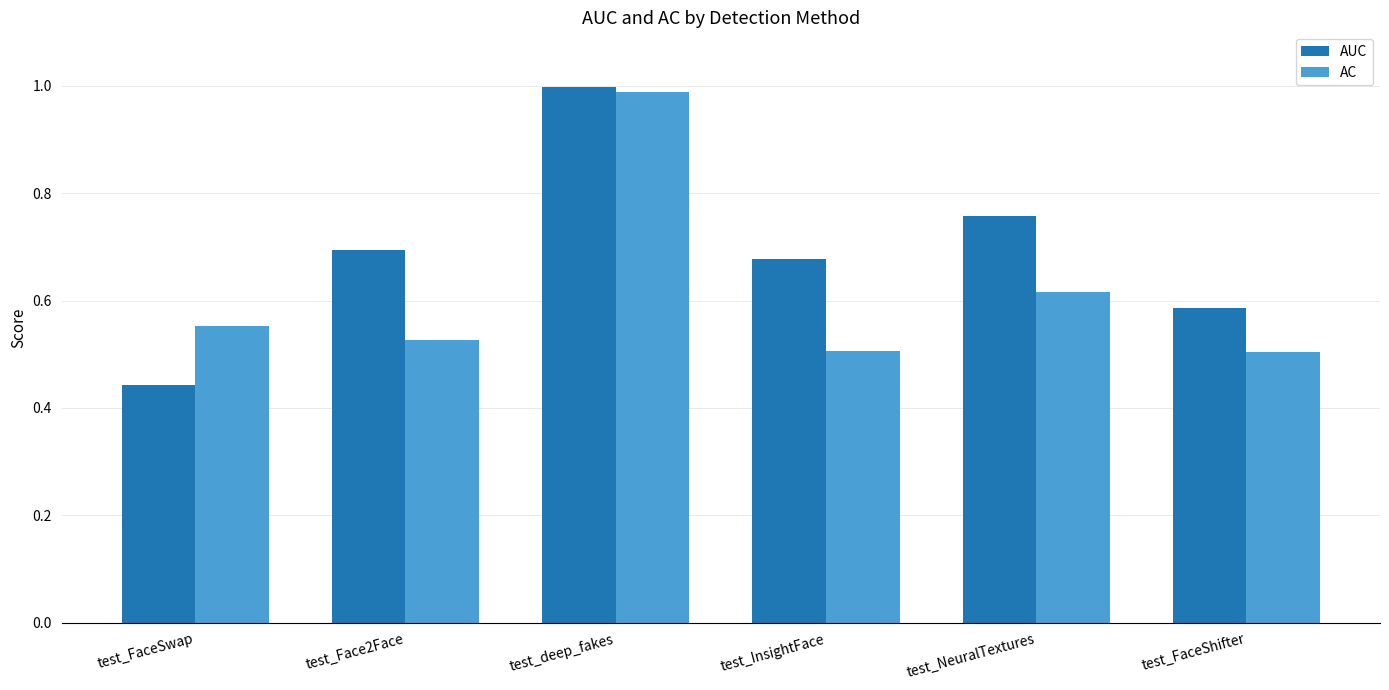

At how many categories does at least one series exceed 0?

6